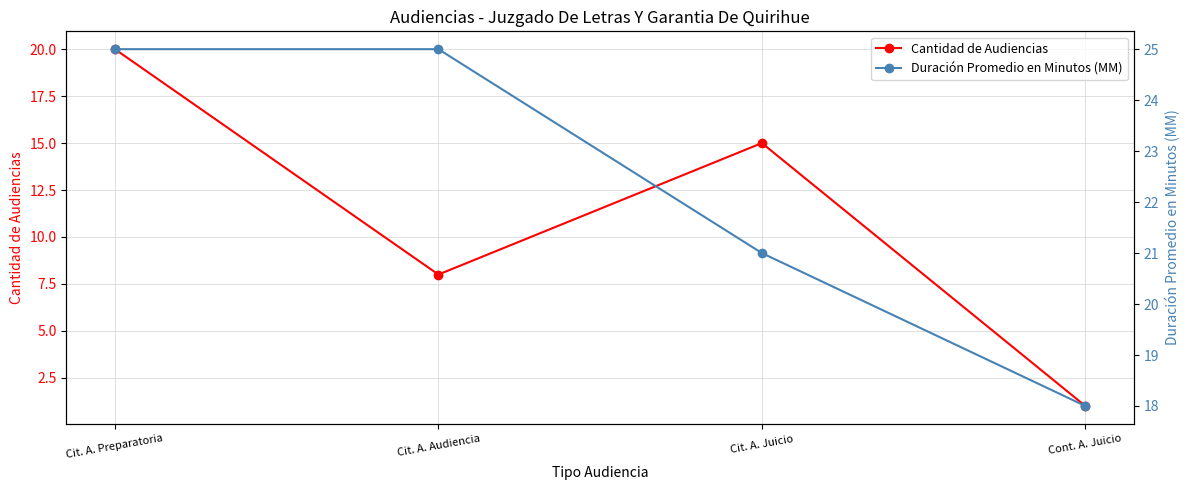

What is the difference between the second highest and second lowest values in the Cantidad de Audiencias series?

7